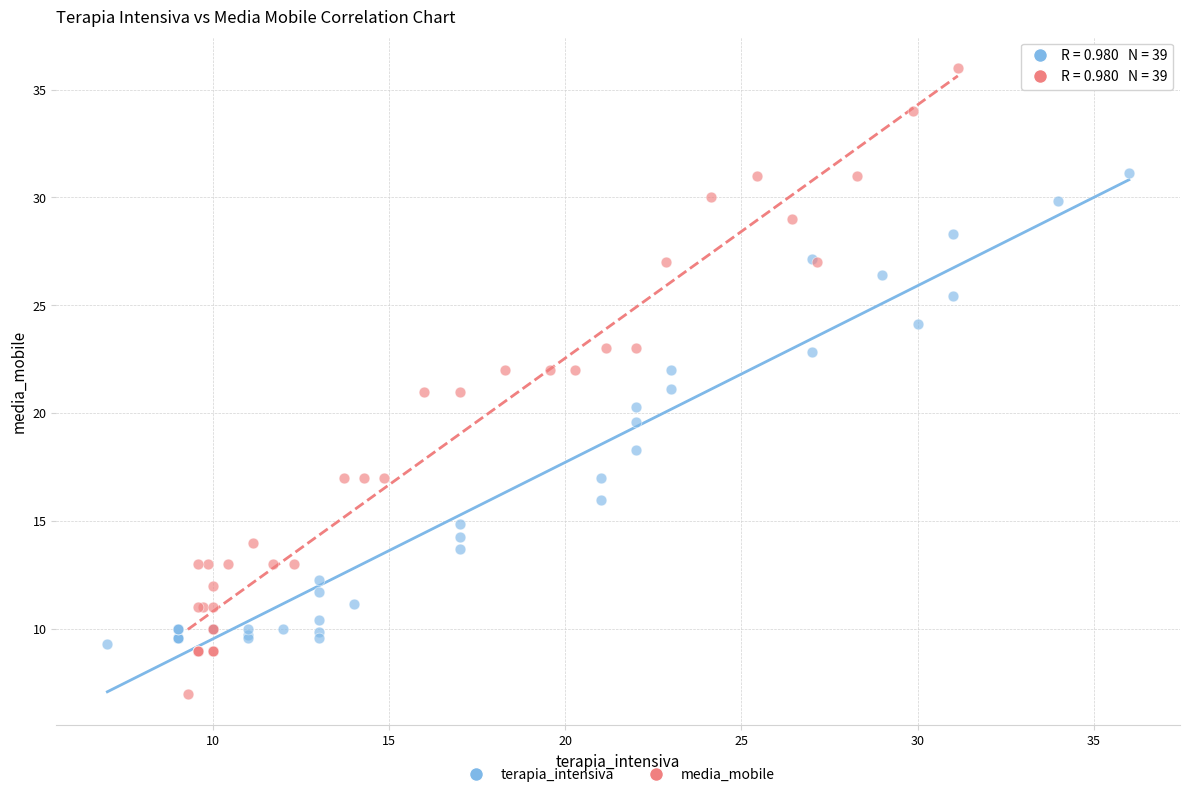

Which series has the largest Y range (max minus min)?

media_mobile